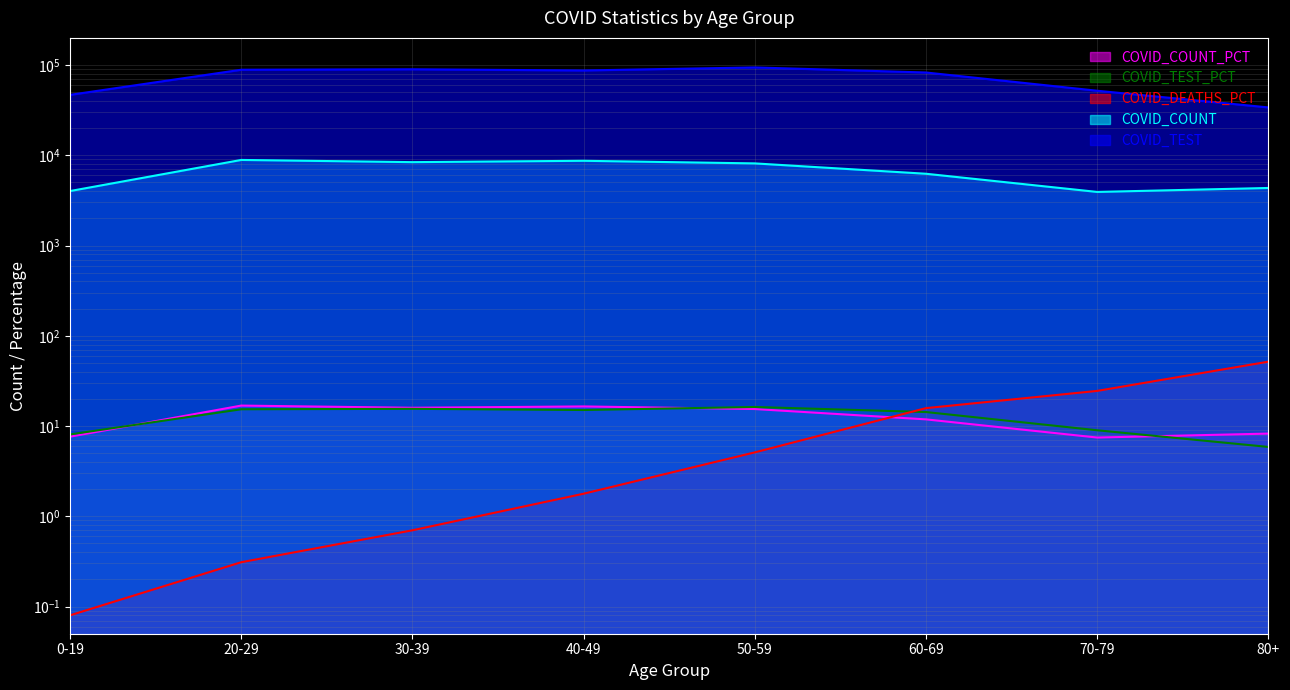

Is it true that COVID_TEST_PCT equals 21.7 at 20-29?

False